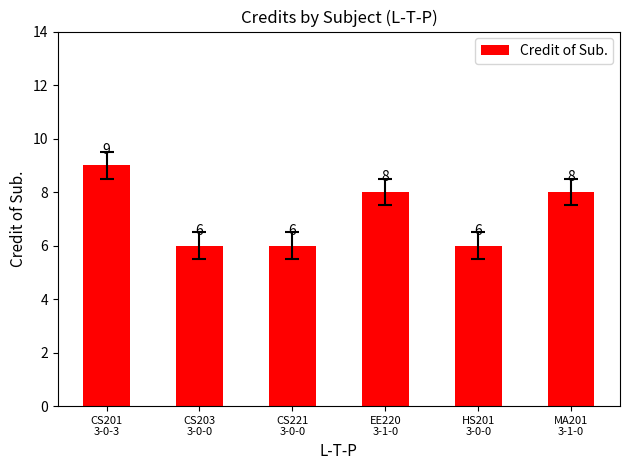

How many series are shown in this chart?

1